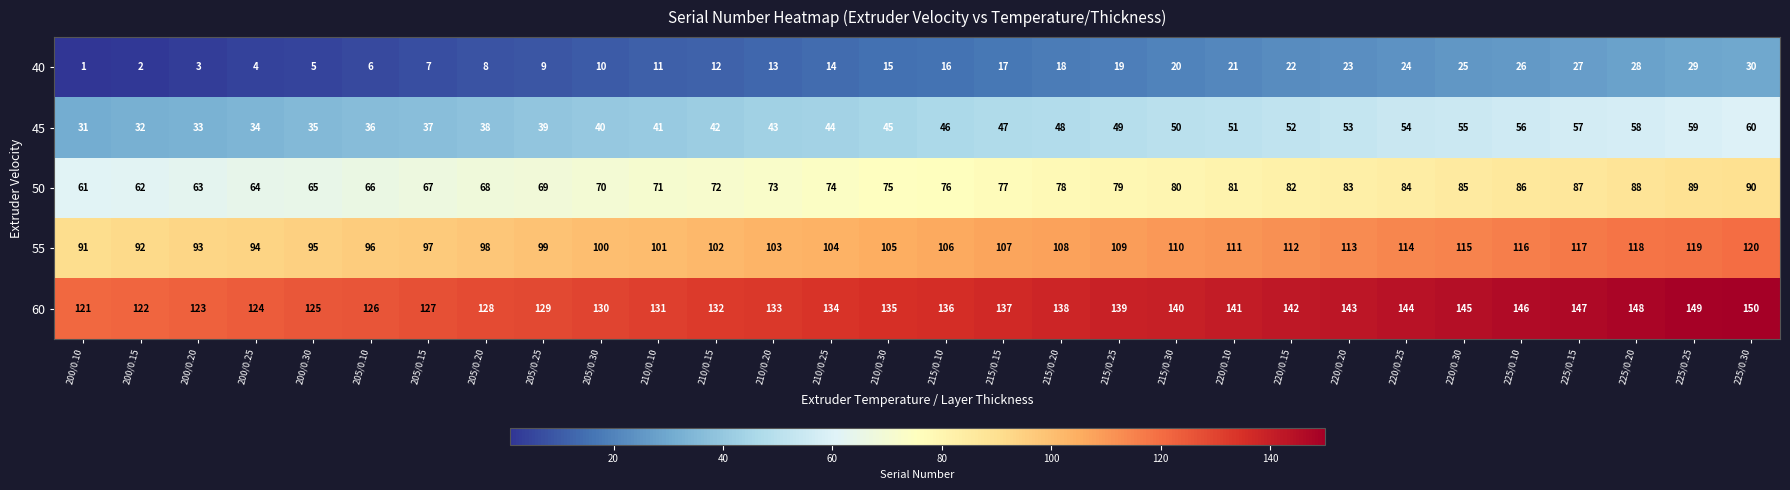

The value of 55 at 205/0.25 is 173. True or false?

False